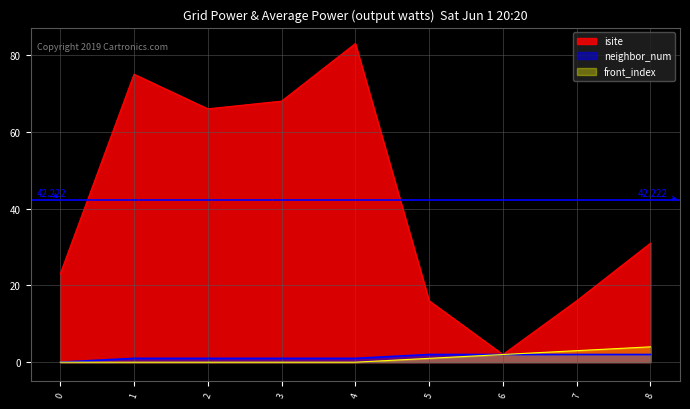

How many interior local valleys does the isite series have?

2